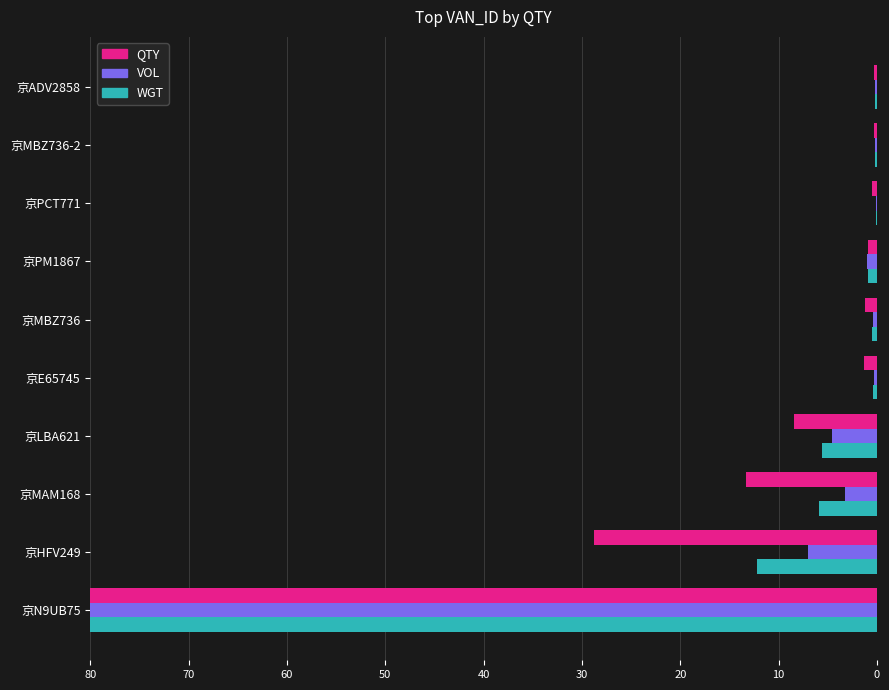

At which category is the sum across all series the highest?

京N9UB75